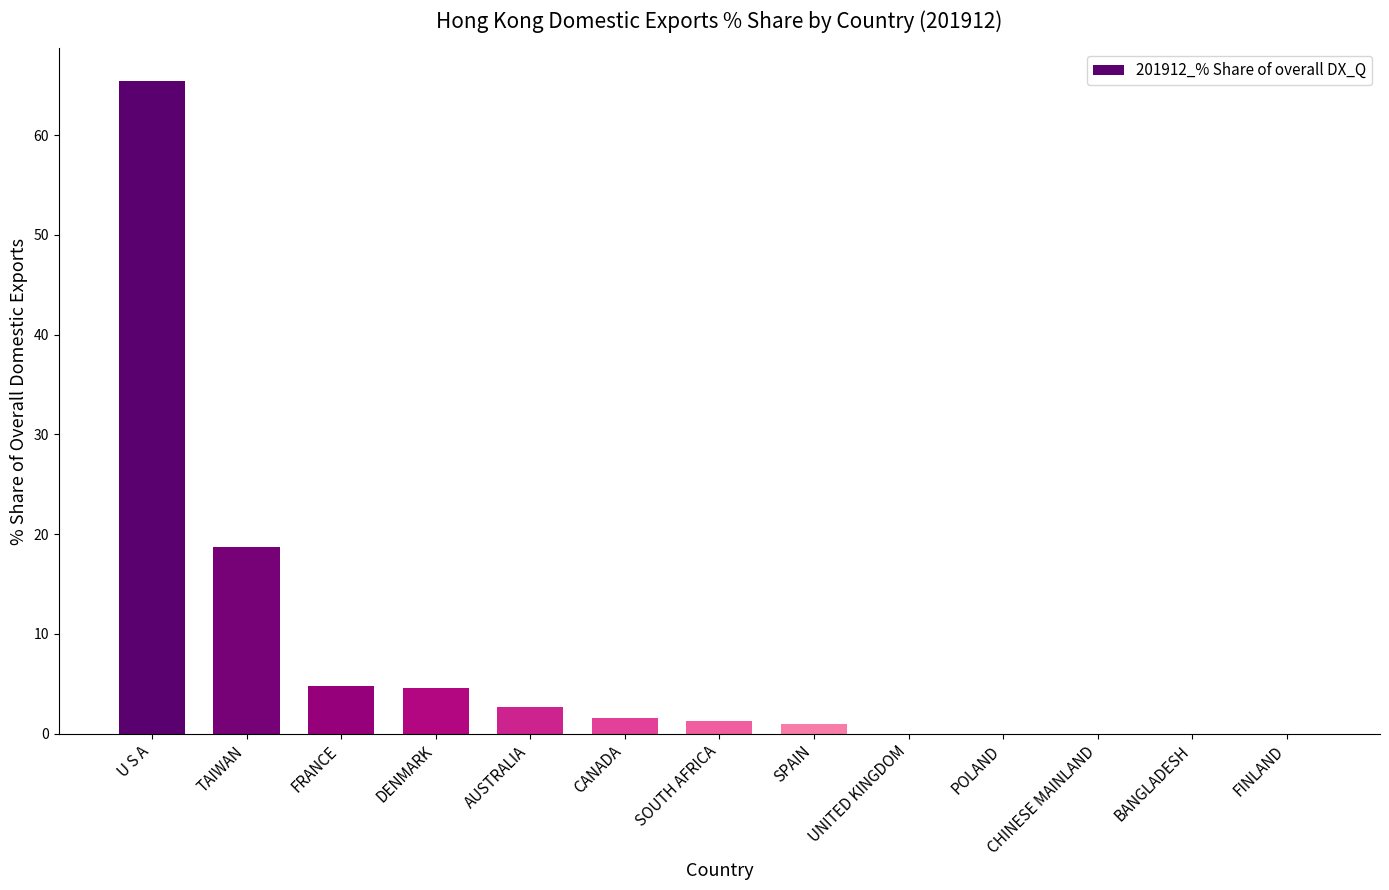

What is the maximum value shown in the chart?

65.4